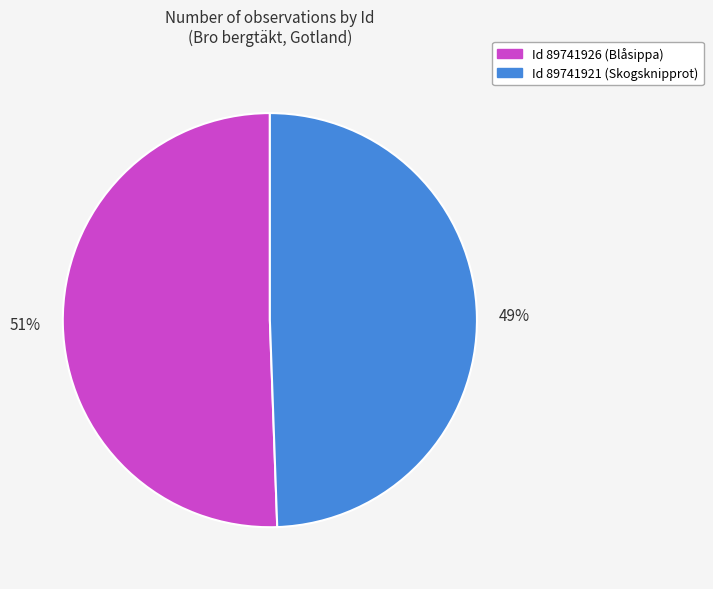

To the nearest percent, what is the average slice percentage?

50%